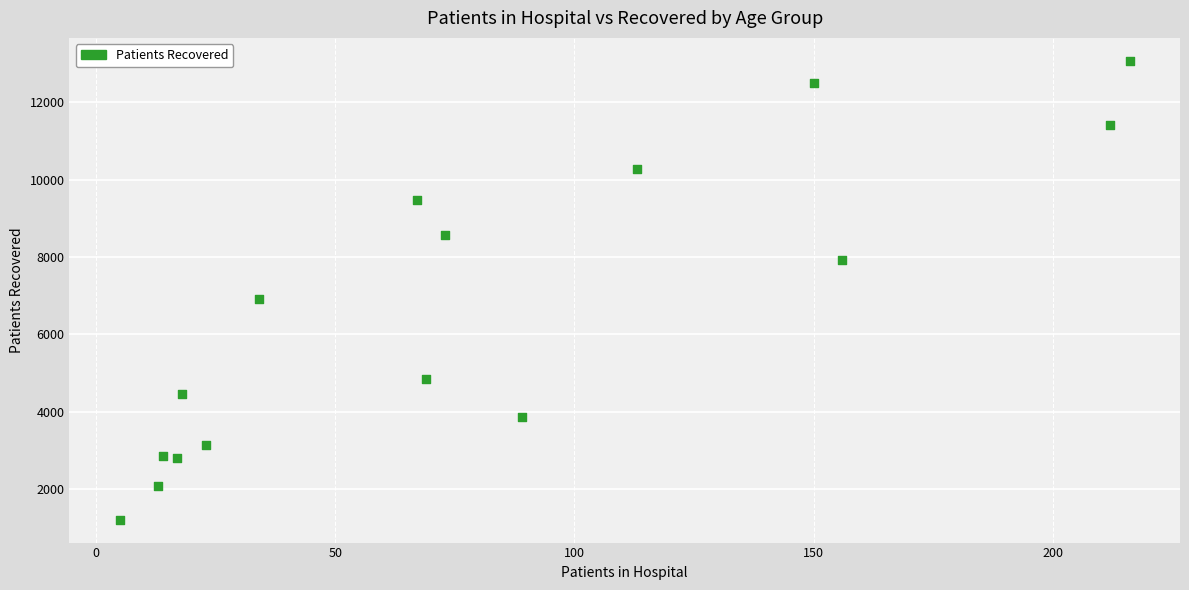

What Y value in the scatter plot is closest to 7143?

6907